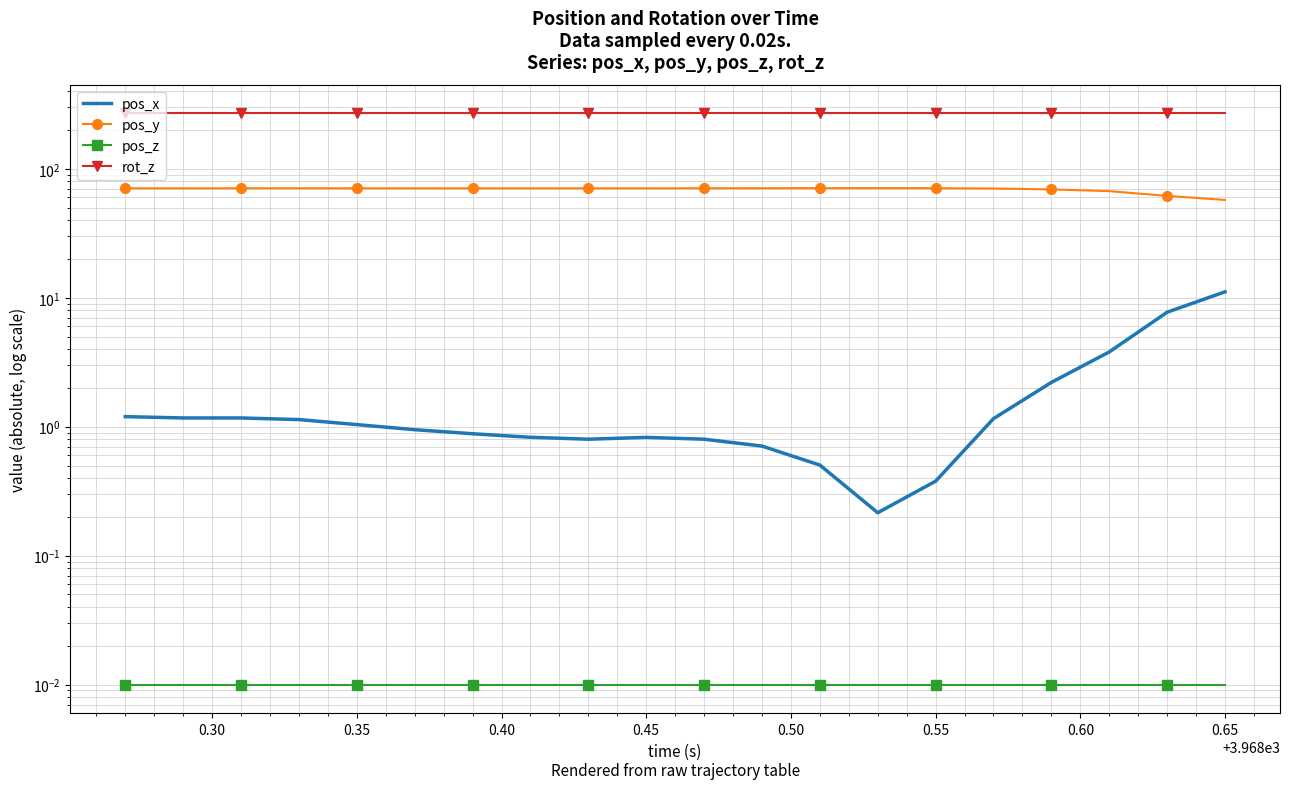

Is the value of pos_z at 14 greater than the value of rot_z at 0.35?

No